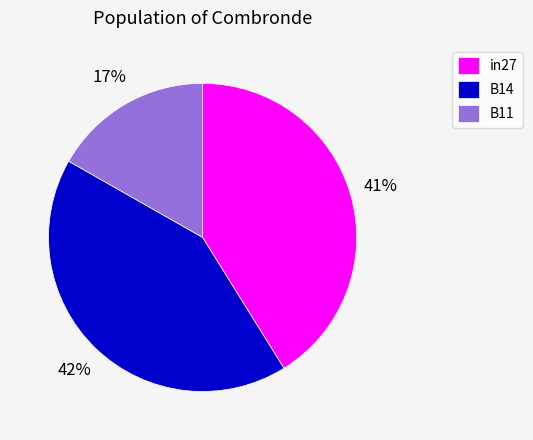

Combined, do in27 and B14 account for over 50%?

Yes